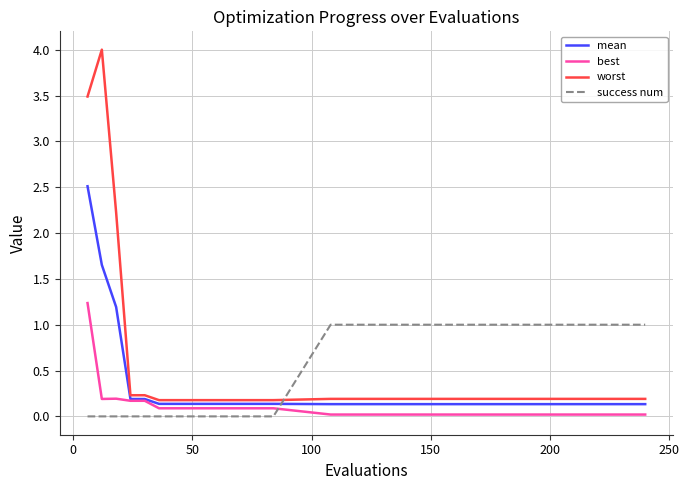

Which series has the widest spread of values?

worst